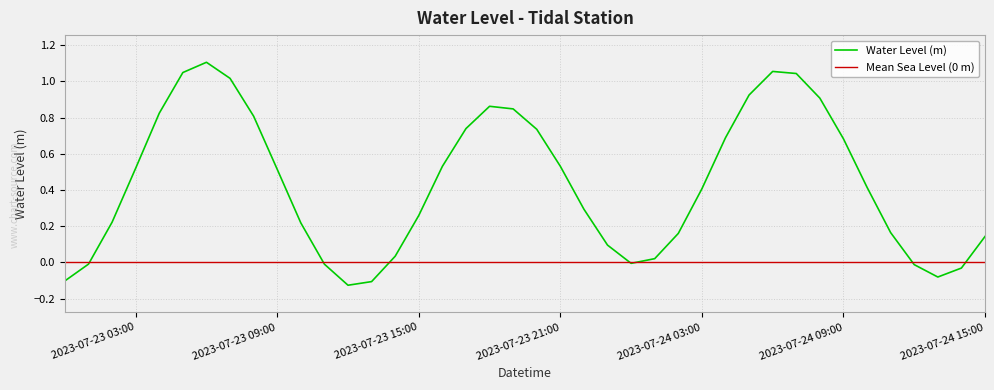

True or false: Water Level (m) has a value of 0.4 at 2023-07-24 03:00.

True